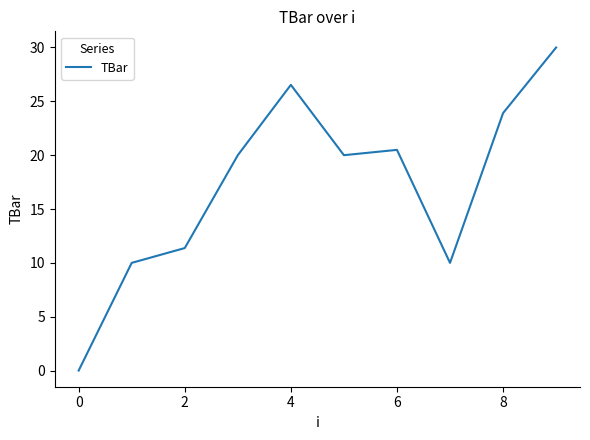

What is the difference between the maximum and minimum values?

30.0